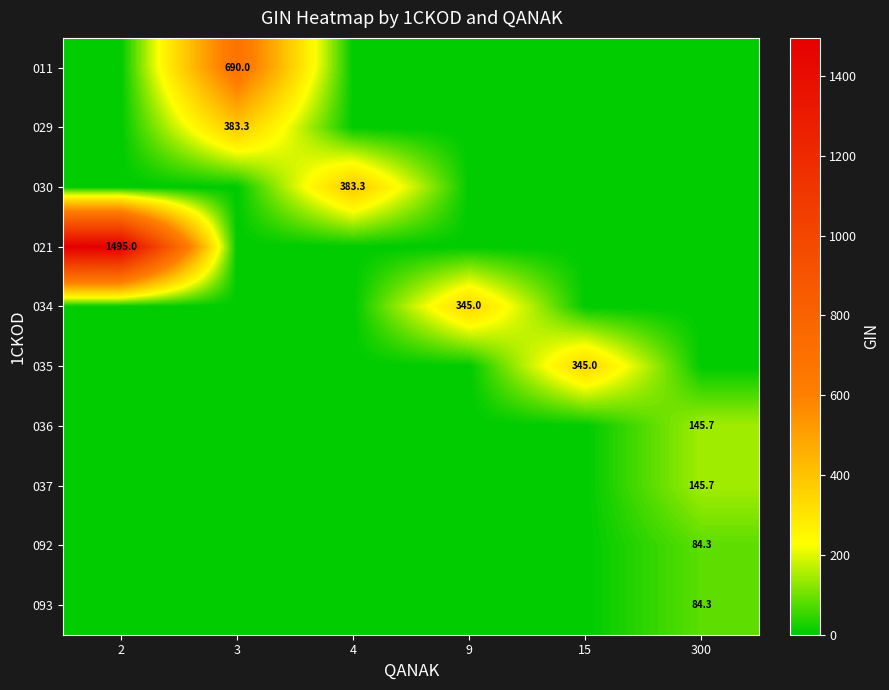

Reading left to right, extract all data points from this chart.

row_0: 0.0	690.0	0.0	0.0	0.0	0.0
row_1: 0.0	383.3	0.0	0.0	0.0	0.0
row_2: 0.0	0.0	383.3	0.0	0.0	0.0
row_3: 1495.0	0.0	0.0	0.0	0.0	0.0
row_4: 0.0	0.0	0.0	345.0	0.0	0.0
row_5: 0.0	0.0	0.0	0.0	345.0	0.0
row_6: 0.0	0.0	0.0	0.0	0.0	145.7
row_7: 0.0	0.0	0.0	0.0	0.0	145.7
row_8: 0.0	0.0	0.0	0.0	0.0	84.3
row_9: 0.0	0.0	0.0	0.0	0.0	84.3